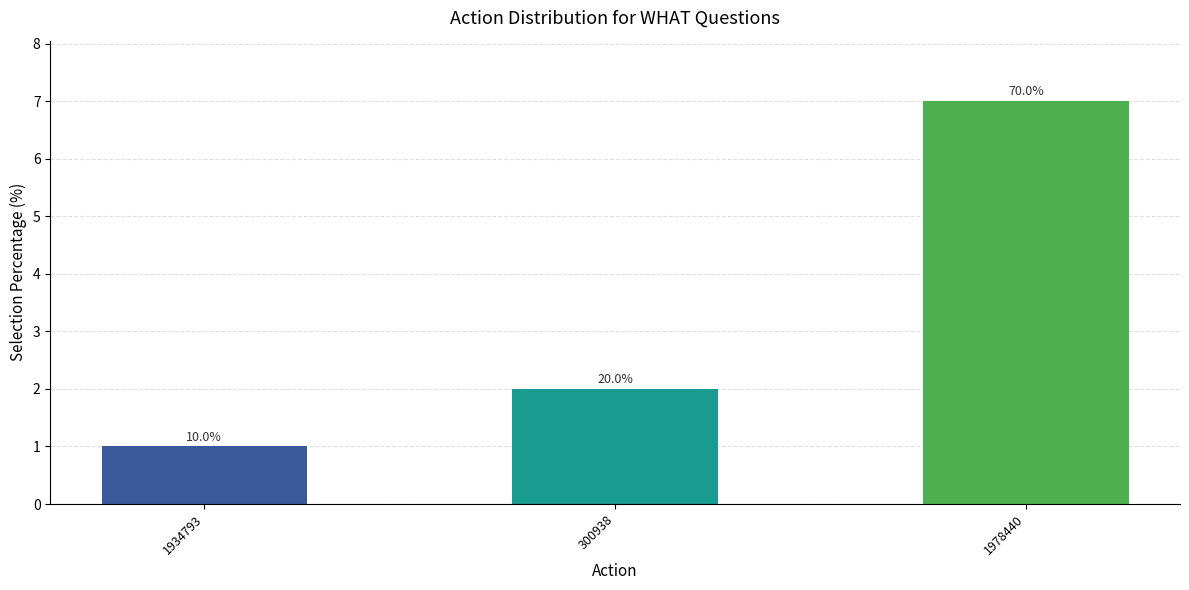

How many bars are there in total?

3